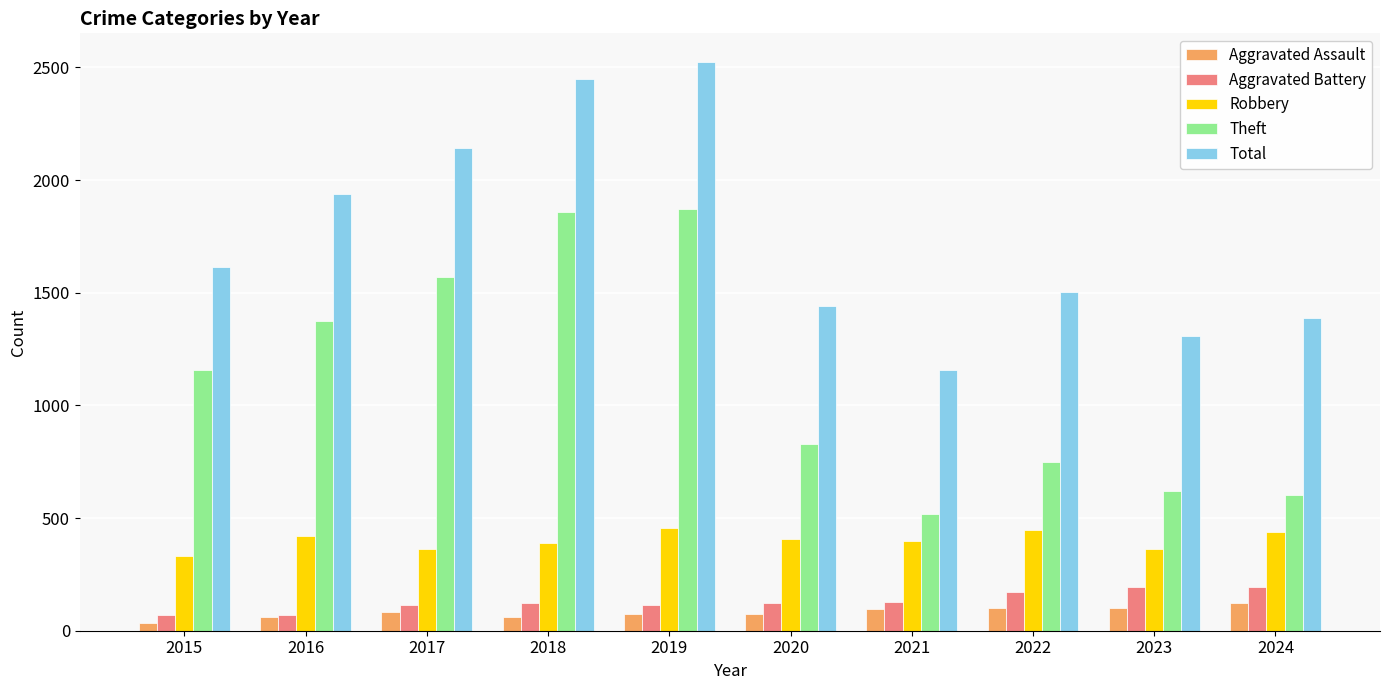

What is the difference between the highest and lowest values at 2018?

2385